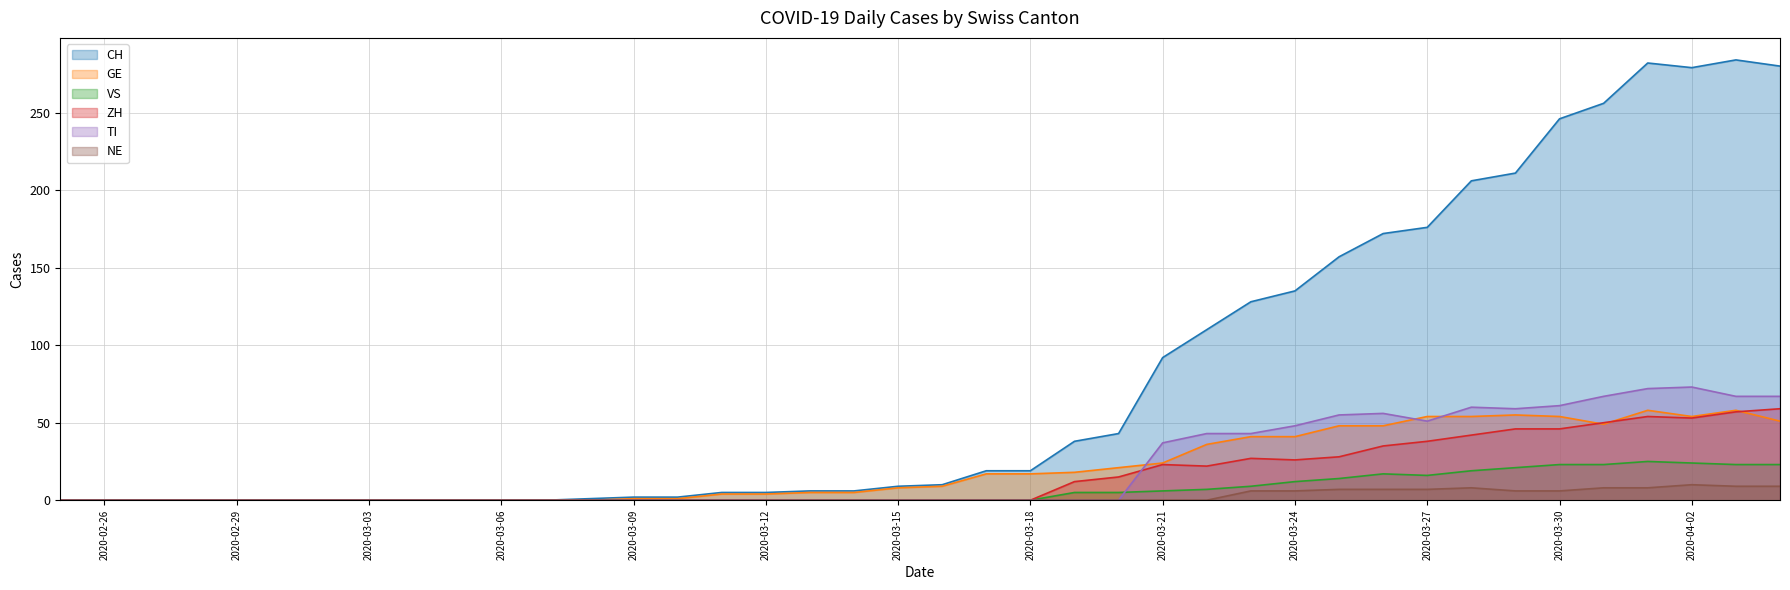

At which category does the chart reach its peak across all series?

2020-04-03